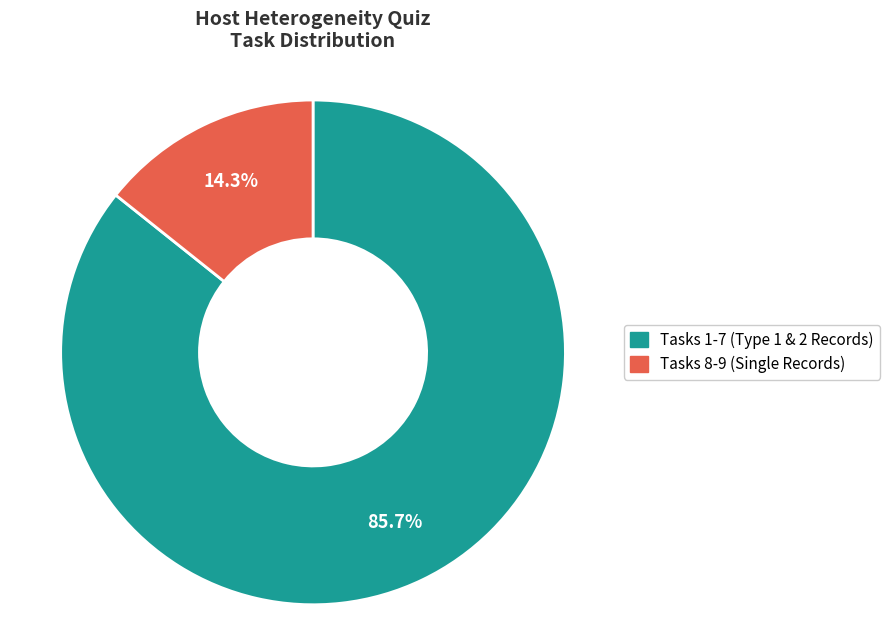

Is there a majority slice in this chart?

Yes